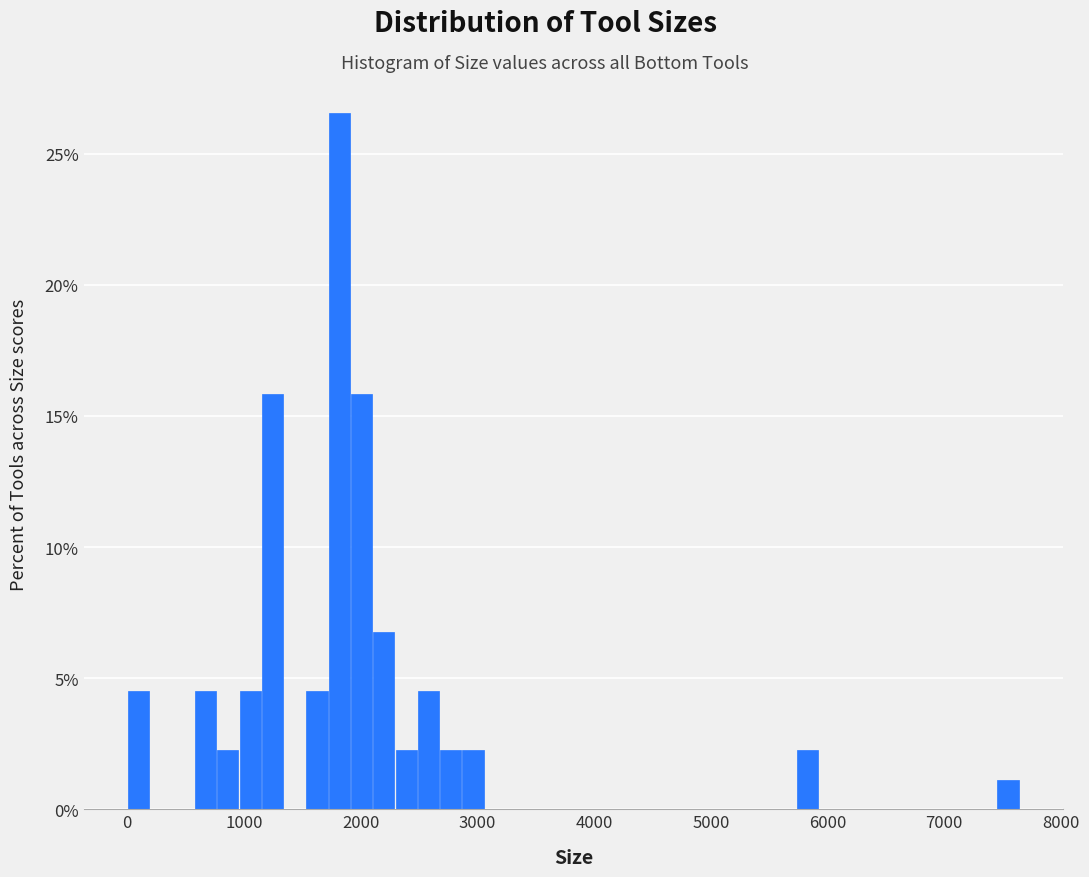

Around what value on the x-axis is the tallest bar? Give the approximate position of its centre, as read against the axis.

1800